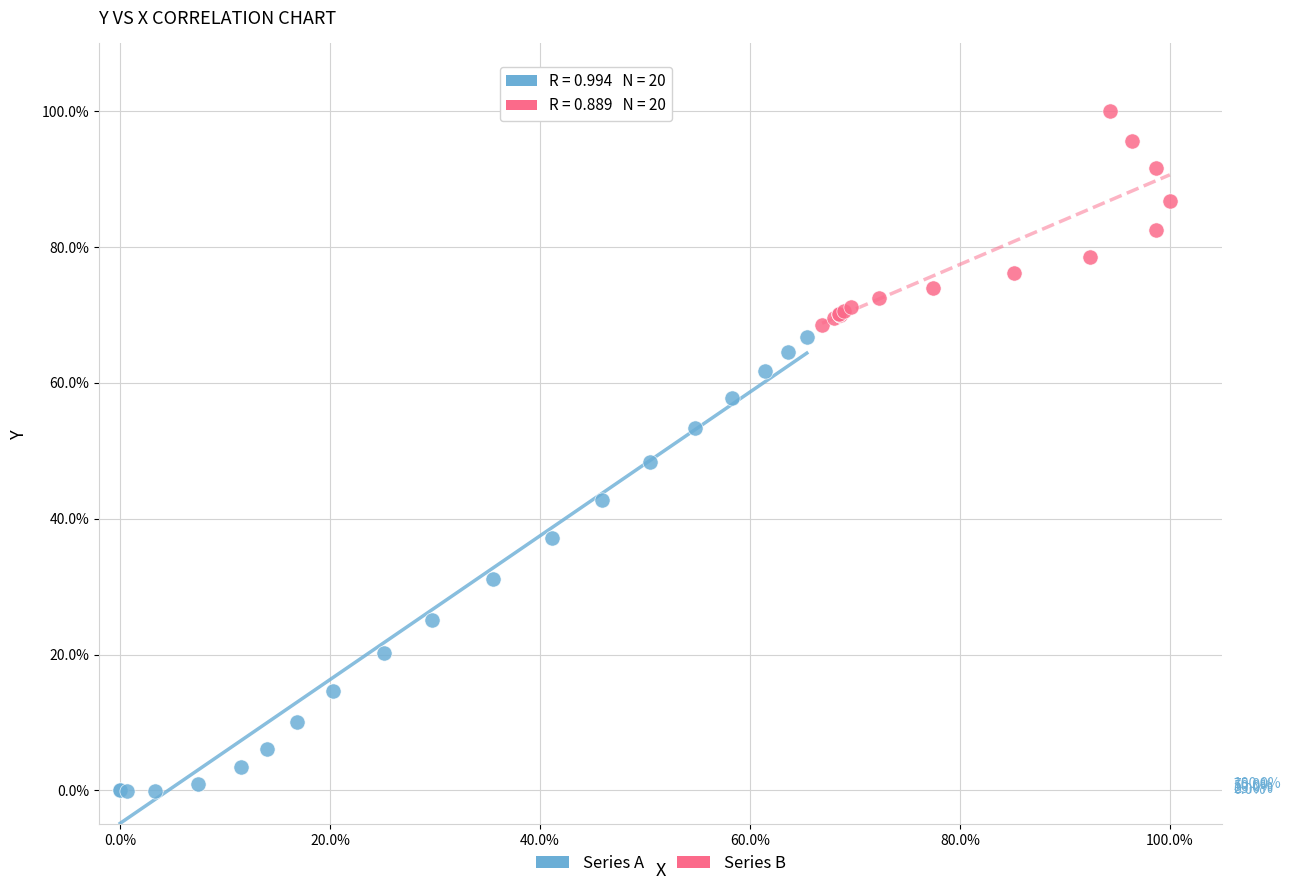

Which series has the widest spread of Y values?

Series A